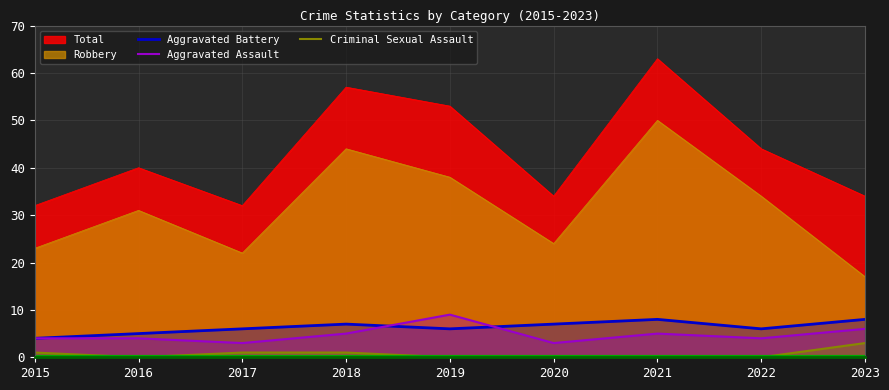

Where is the first local minimum for Criminal Sexual Assault?

2016